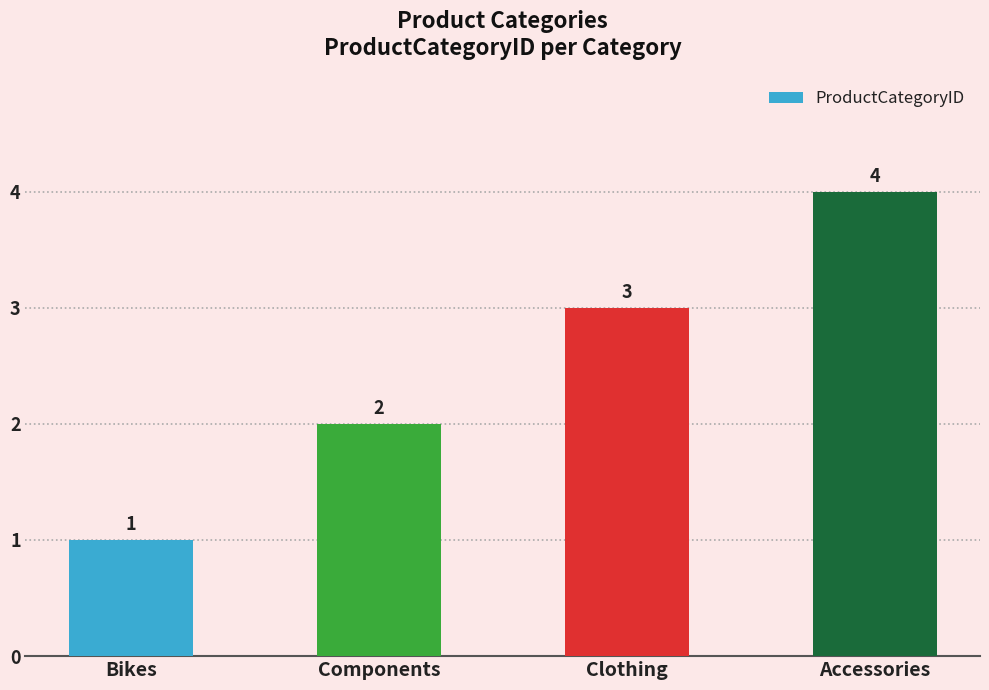

What is the value of the 2nd bar from the left?

2